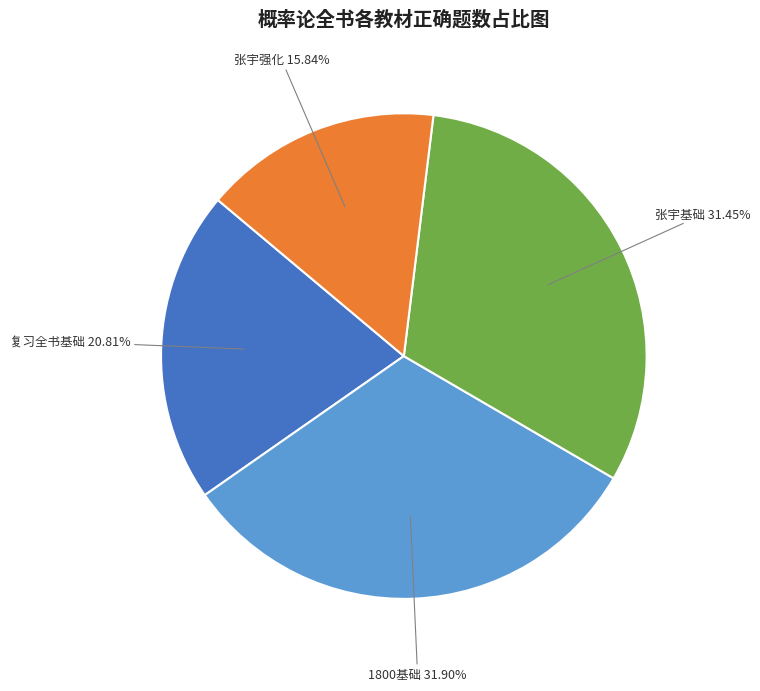

To the nearest percent, what is the average slice percentage?

25%